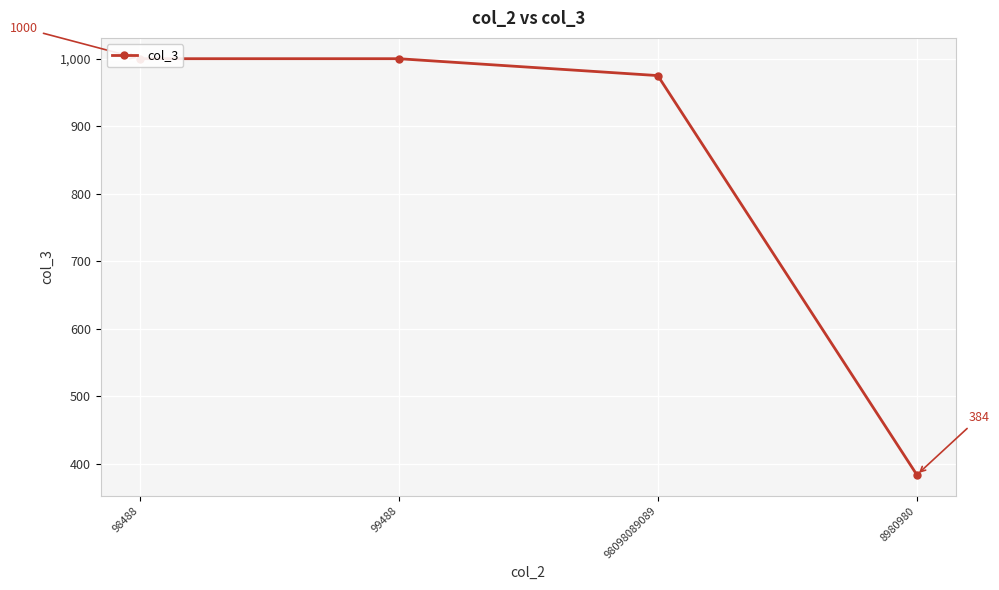

Reading left to right, list all the values displayed in this chart.

98488=1000	99488=1000	98098089089=975	8980980=384